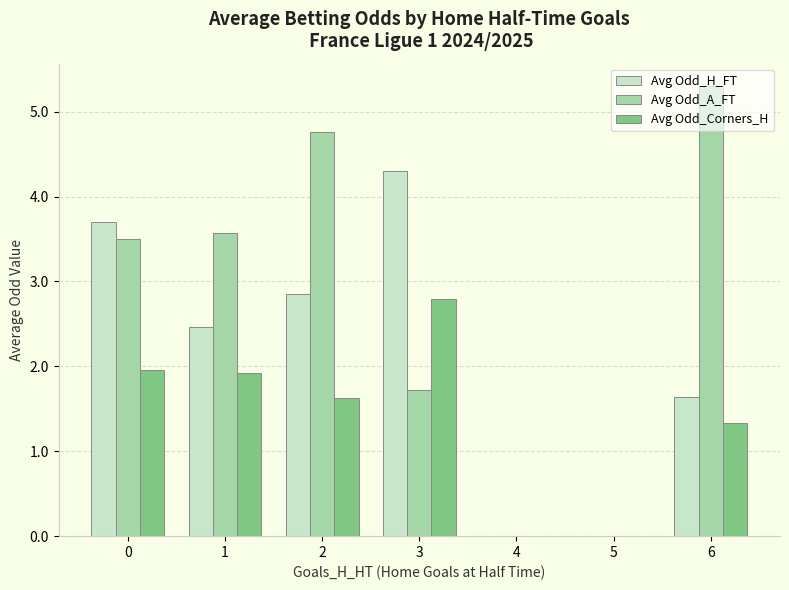

Is the value of Avg Odd_Corners_H at 0 greater than the value of Avg Odd_H_FT at 2?

No